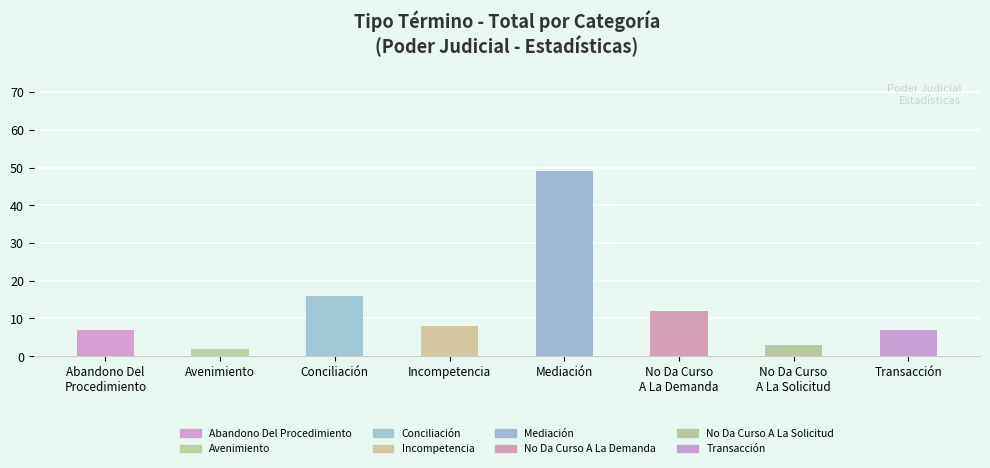

What is the greatest value displayed?

49